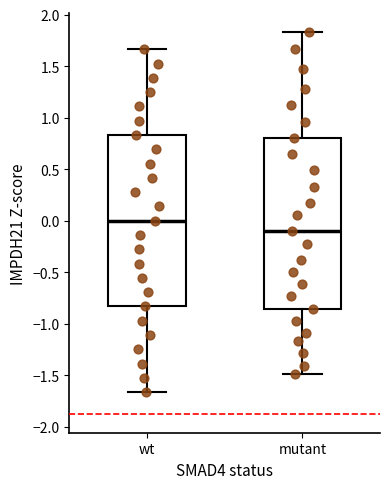

Reading left to right, transcribe this box plot: for each box, give where its median line is, the range the box spans, and where its two whiskers end, as read against the y-axis. The values are not printed on the chart, so give them approximately, as read against the axis.

wt: median 0.00, box -0.85 to 0.85, whiskers -1.65 to 1.65
mutant: median -0.10, box -0.85 to 0.80, whiskers -1.50 to 1.85